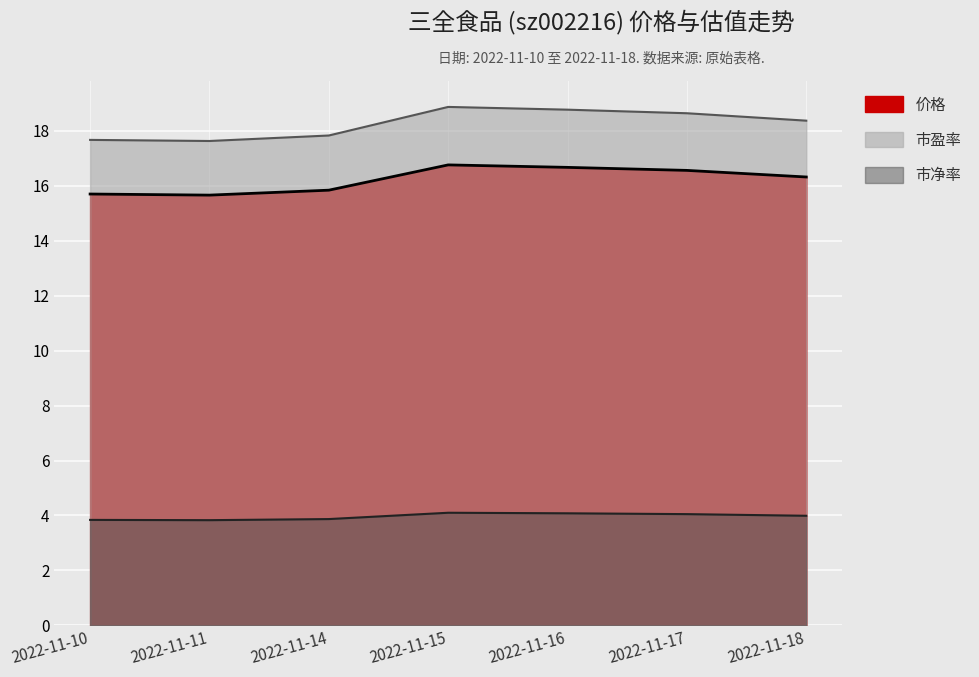

What is the greatest value displayed?

18.9